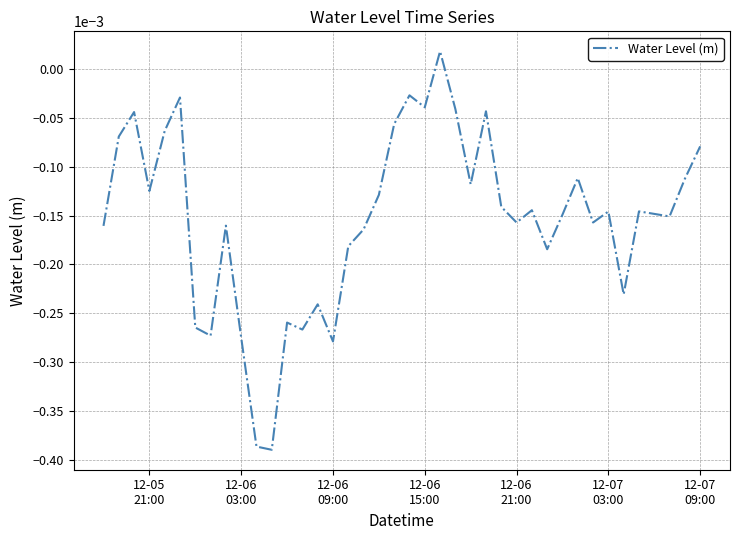

How many lines are shown in the chart?

1